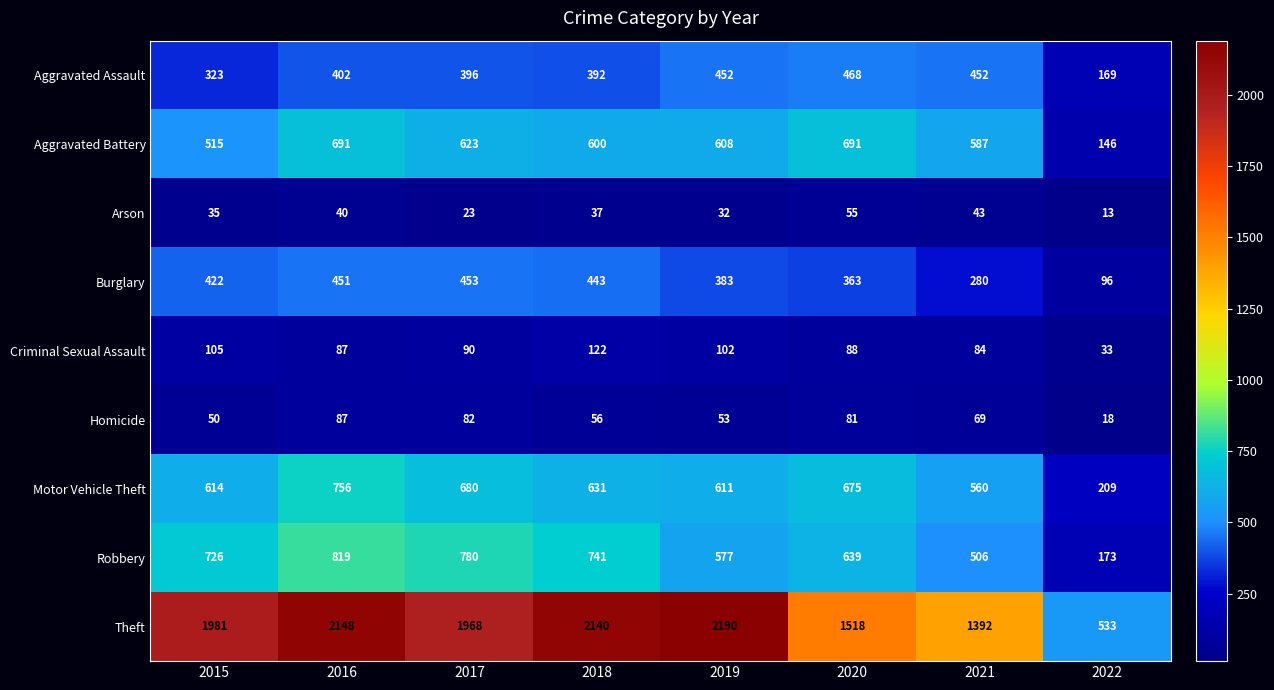

At which label does Criminal Sexual Assault reach its peak?

2018